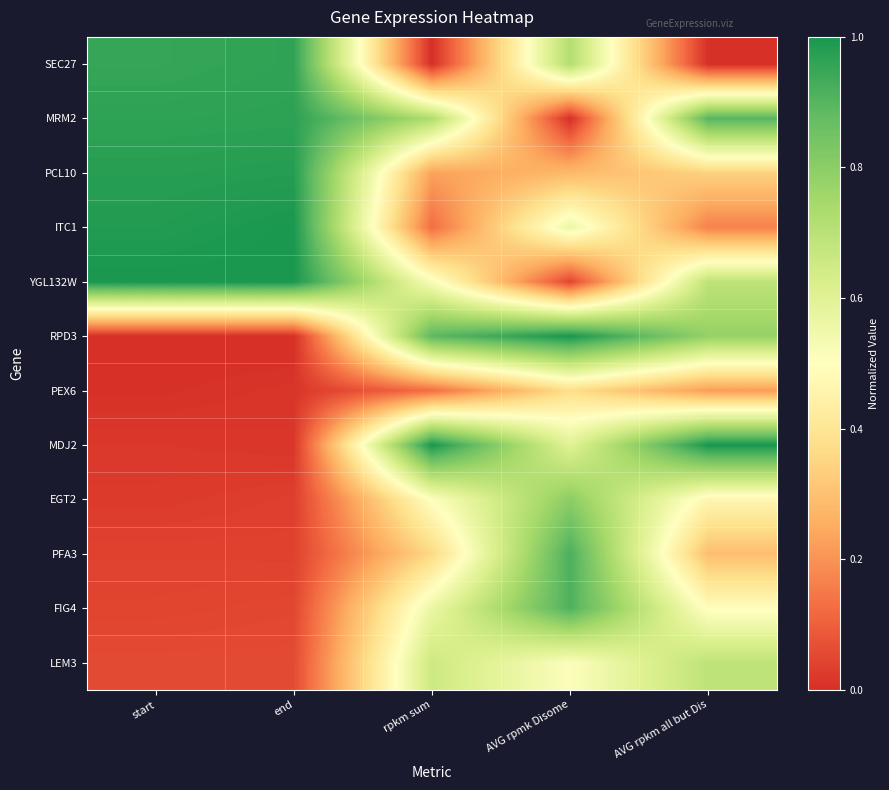

Count the number of data series in this chart.

12